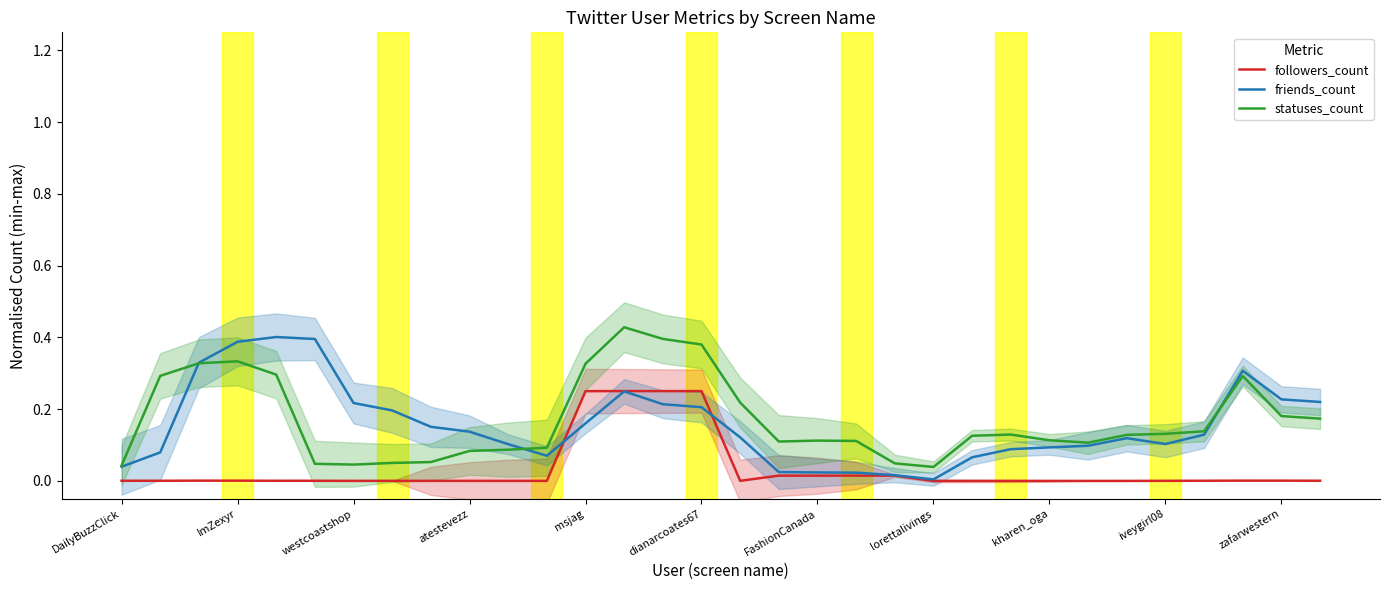

Rank the series at iveygirl08 from highest to lowest value.

statuses_count, friends_count, followers_count